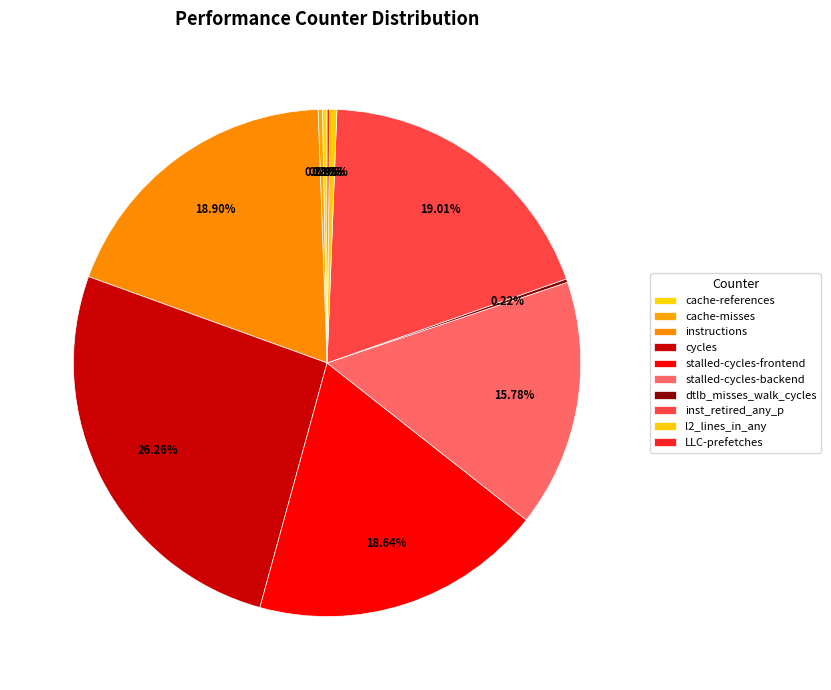

Rank the categories by value from lowest to highest.

LLC-prefetches, dtlb_misses_walk_cycles, cache-misses, cache-references, l2_lines_in_any, stalled-cycles-backend, stalled-cycles-frontend, instructions, inst_retired_any_p, cycles